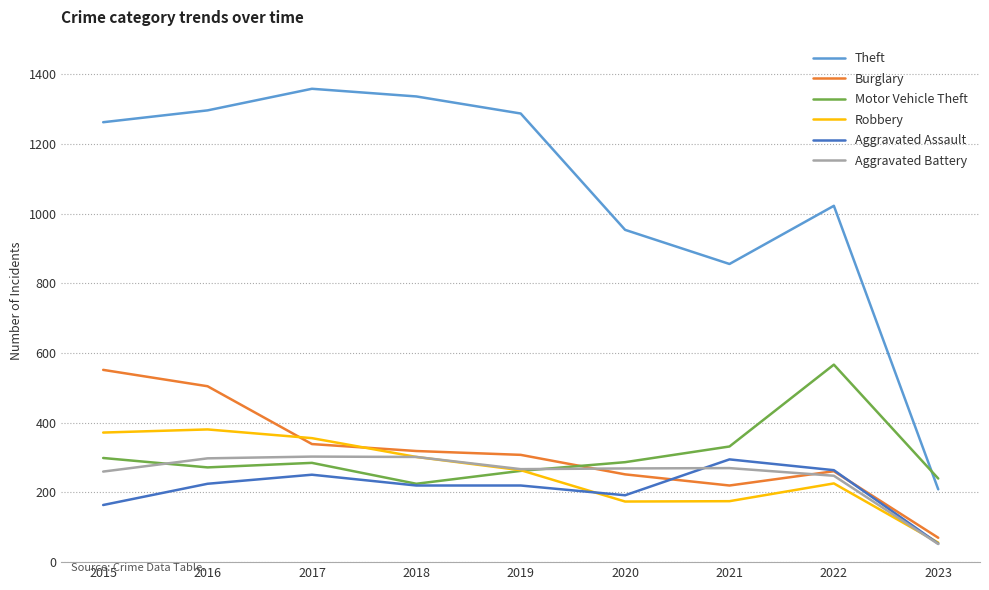

Is the value of Aggravated Battery at 2023 greater than the value of Theft at 2021?

No